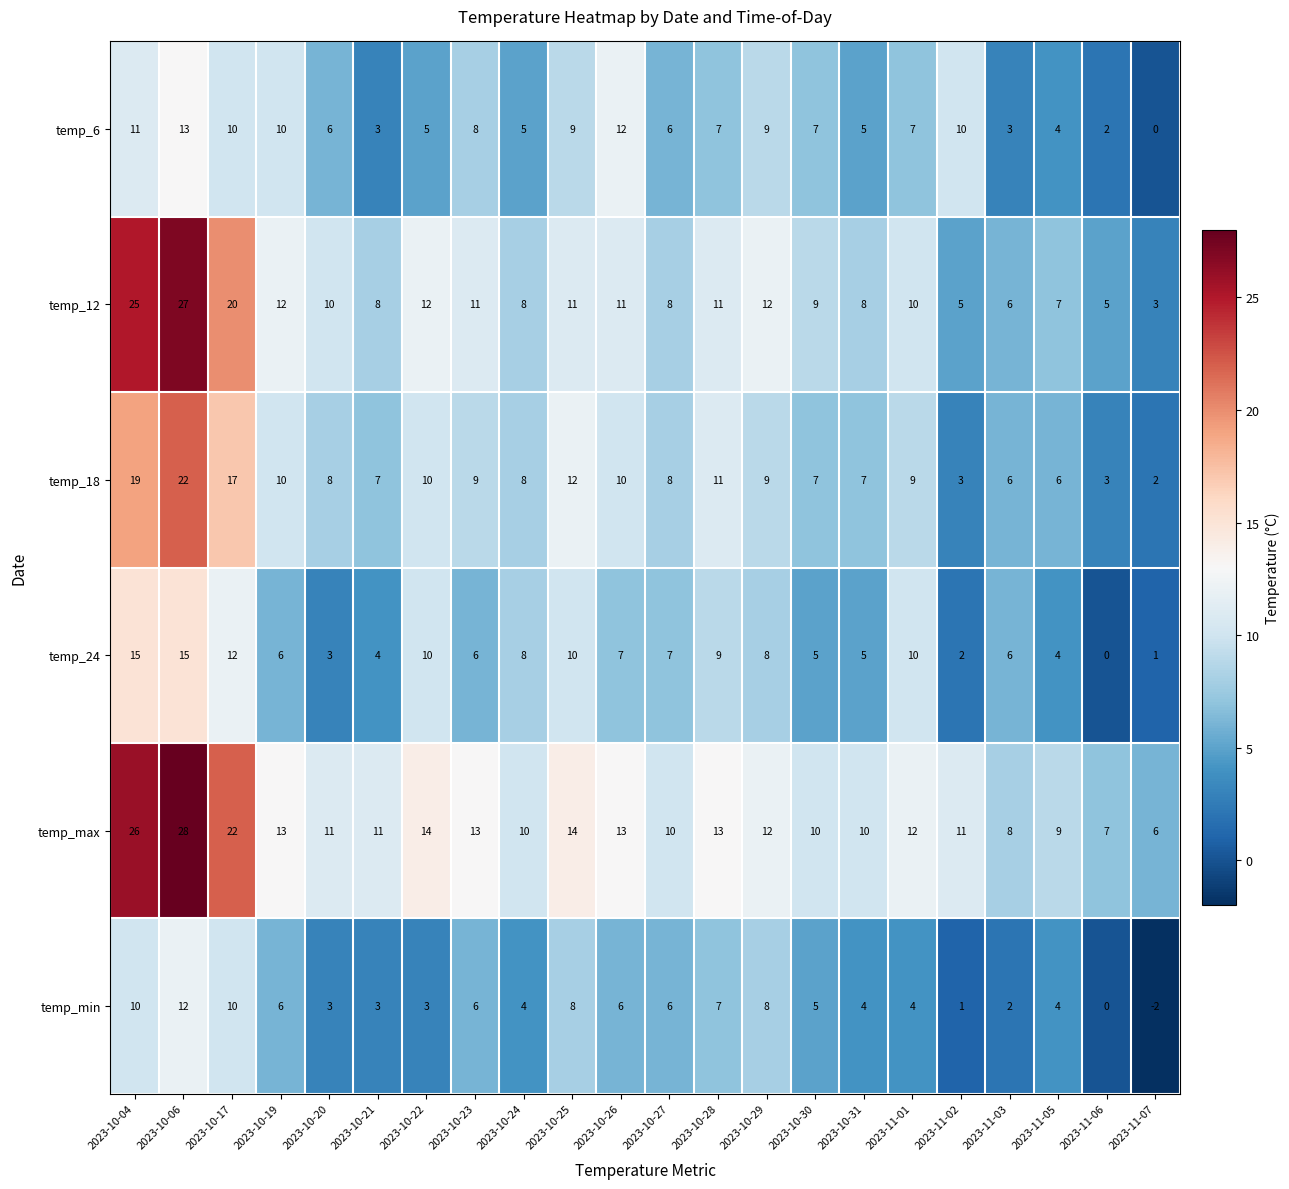

What is the spread (max minus min) of values at 2023-10-06?

16